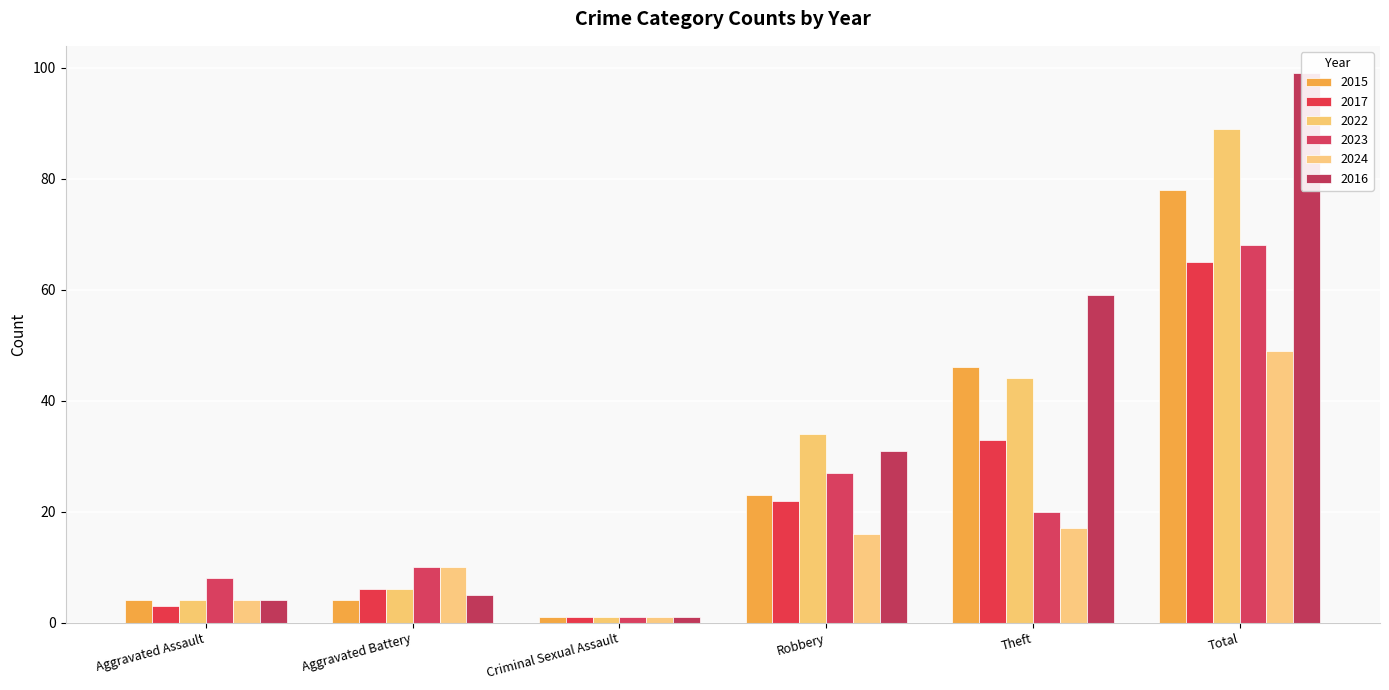

What is the minimum value for 2016?

1